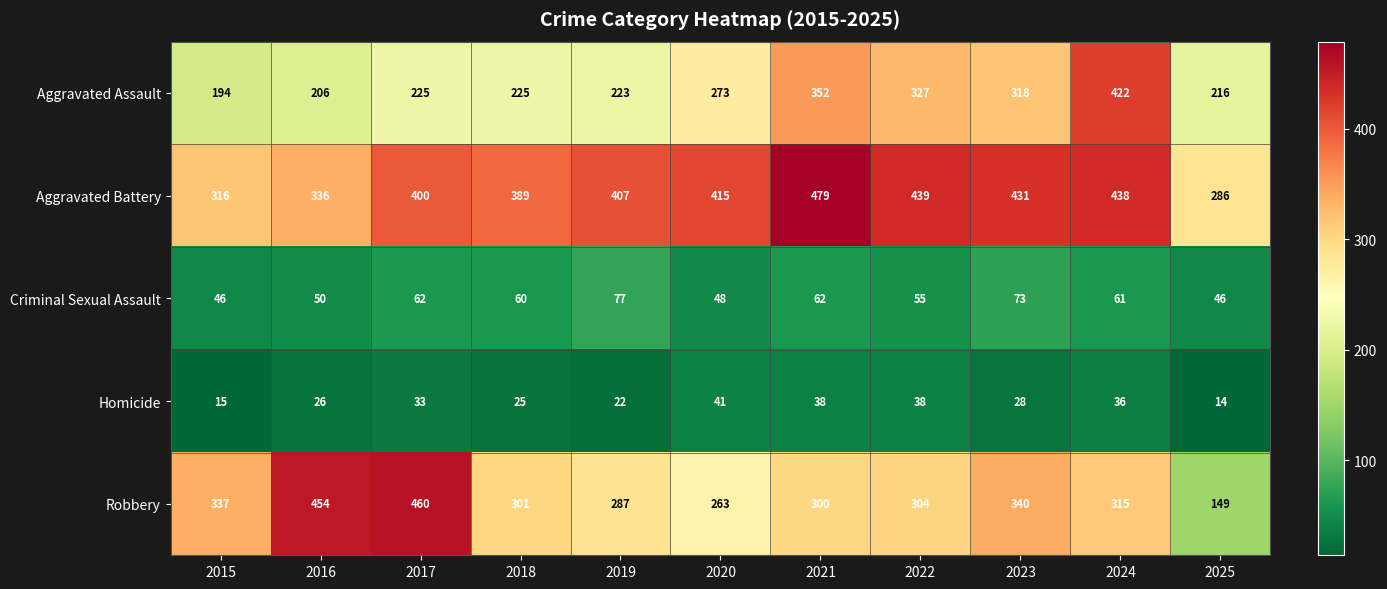

What is the difference between the maximum and minimum values in the Aggravated Assault series?

228